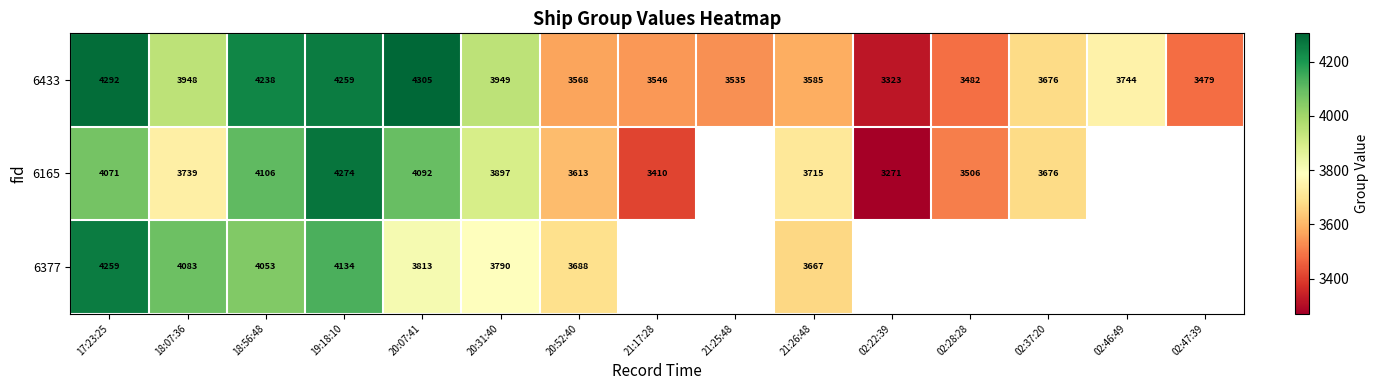

At 17:23:25, list the series in order from smallest to largest.

6165, 6377, 6433